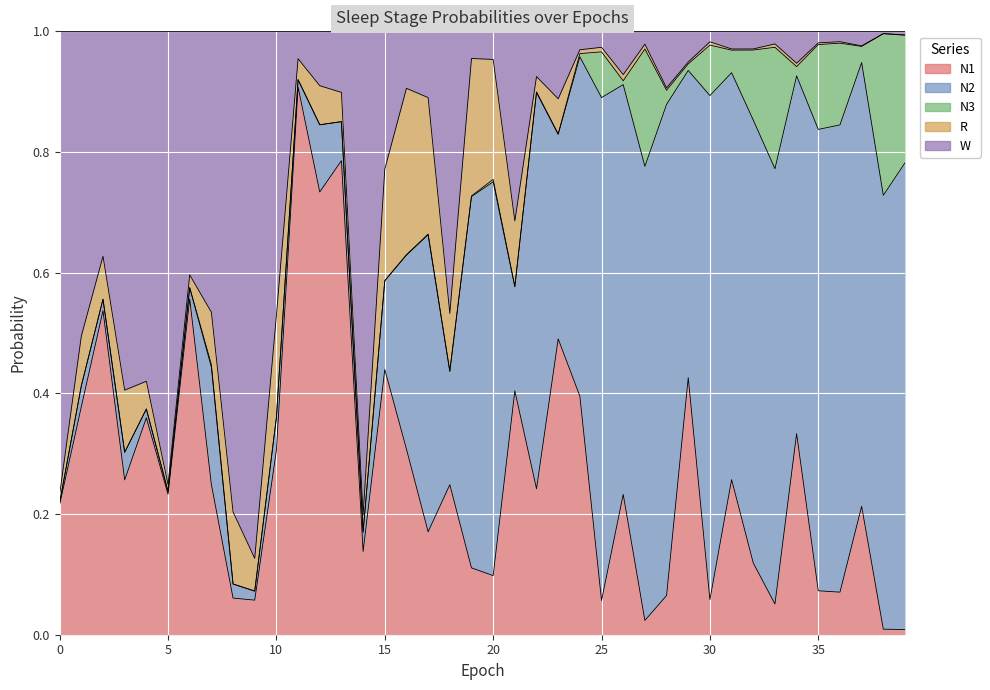

In W, how many points are higher than both neighbors (excluding endpoints)?

12